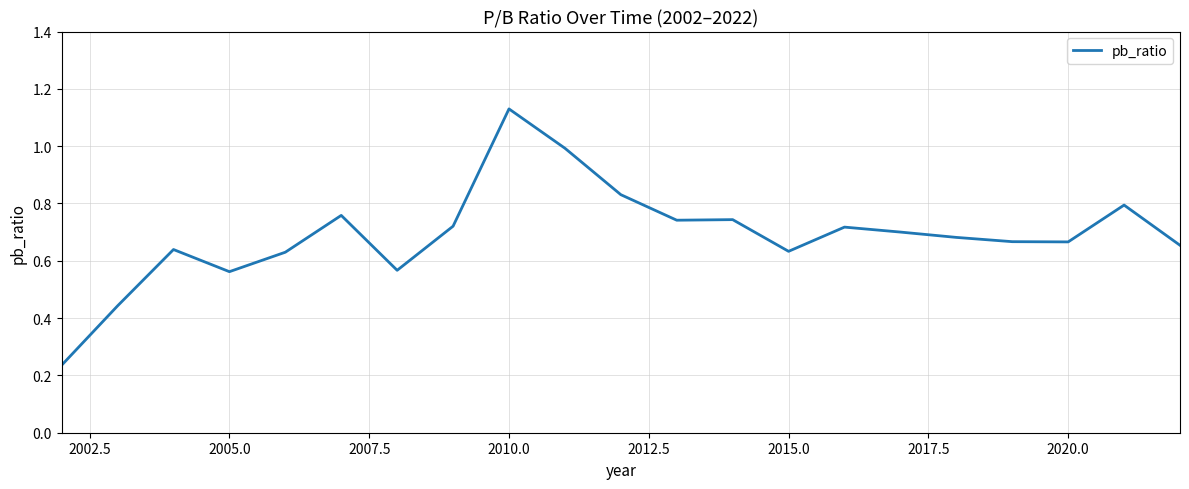

How many lines are shown in the chart?

1